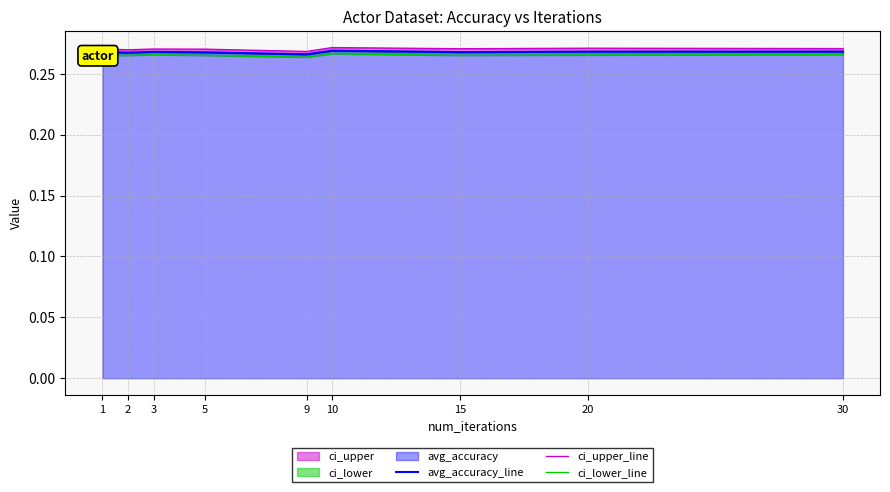

At how many categories does at least one series exceed 0?

9